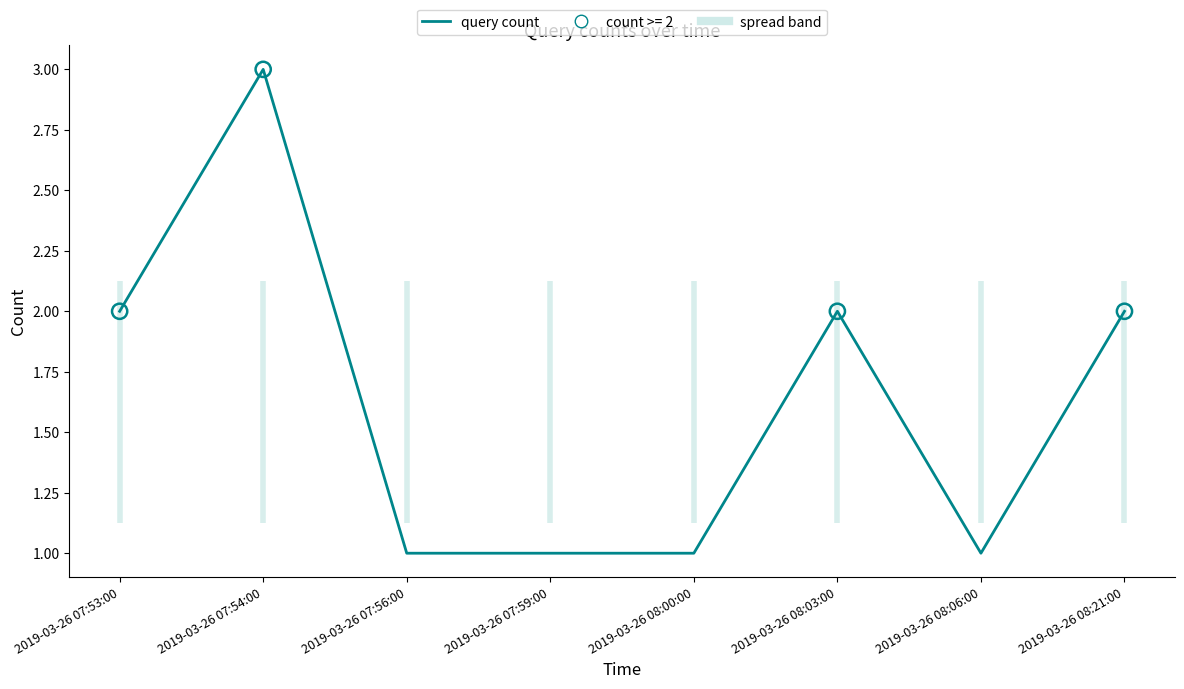

What is the ratio of the value at 2019-03-26 07:56:00 to the value at 2019-03-26 08:00:00?

1.0